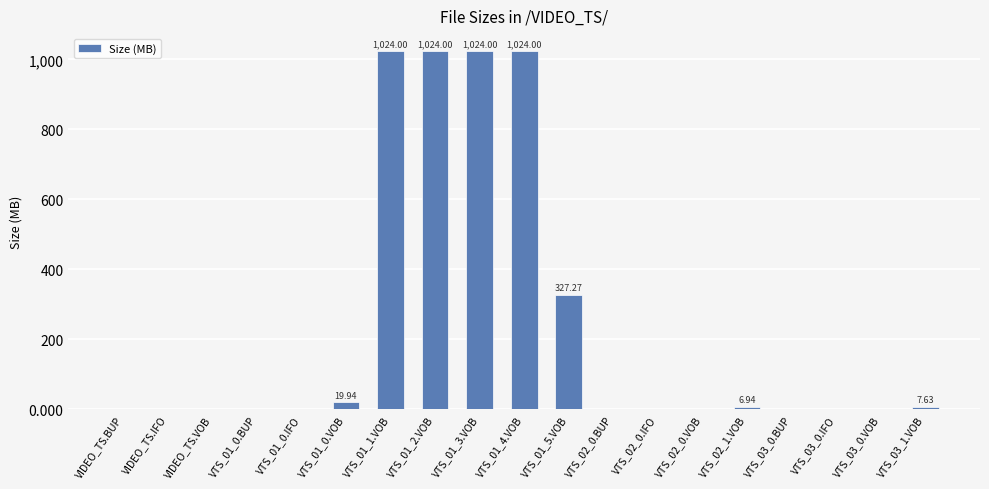

What is the sum of all values?

4459.1